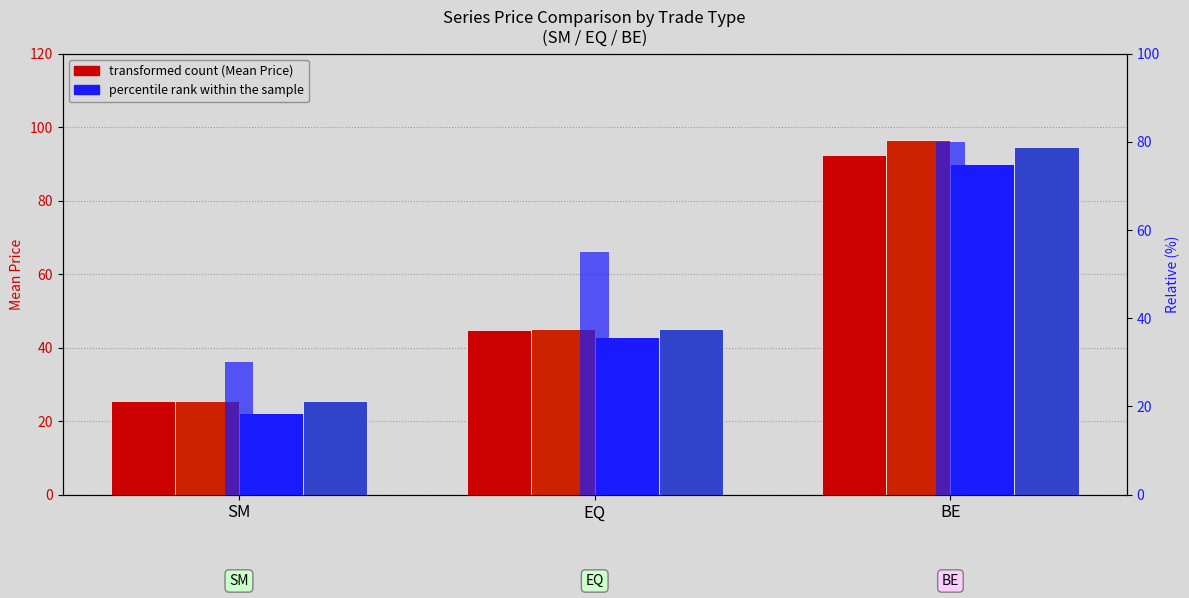

Where is Mean Low nearest to the value 56?

EQ